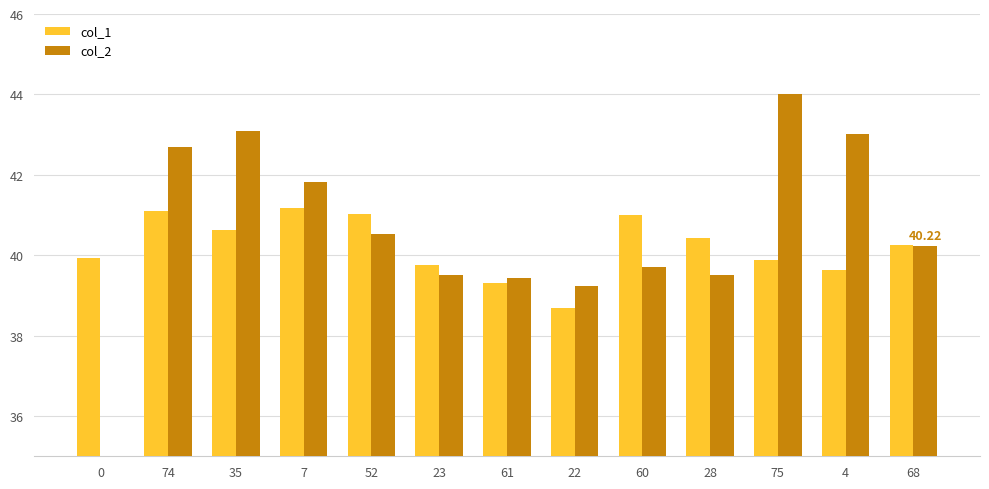

Reading left to right, extract all data points from this chart.

col_1: 0=39.9	74=41.1	35=40.6	7=41.2	52=41.0	23=39.8	61=39.3	22=38.7	60=41.0	28=40.4	75=39.9	4=39.6	68=40.3
col_2: 0=32.9	74=42.7	35=43.1	7=41.8	52=40.5	23=39.5	61=39.4	22=39.2	60=39.7	28=39.5	75=44.0	4=43.0	68=40.2